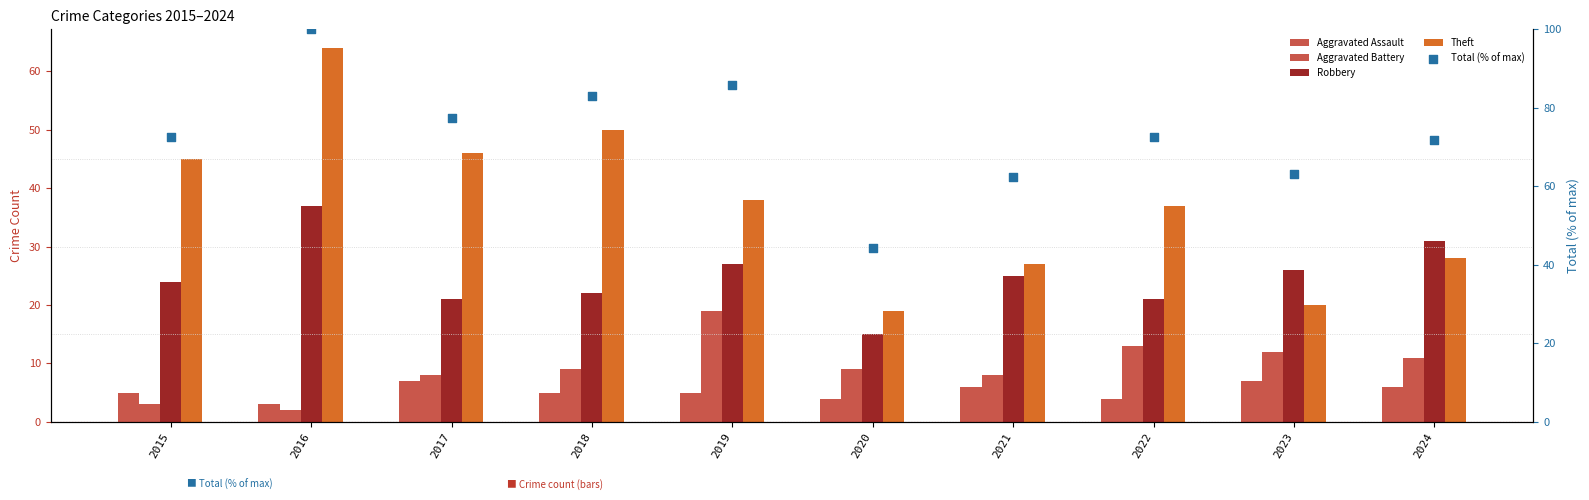

At which category is the sum across all series the highest?

2016